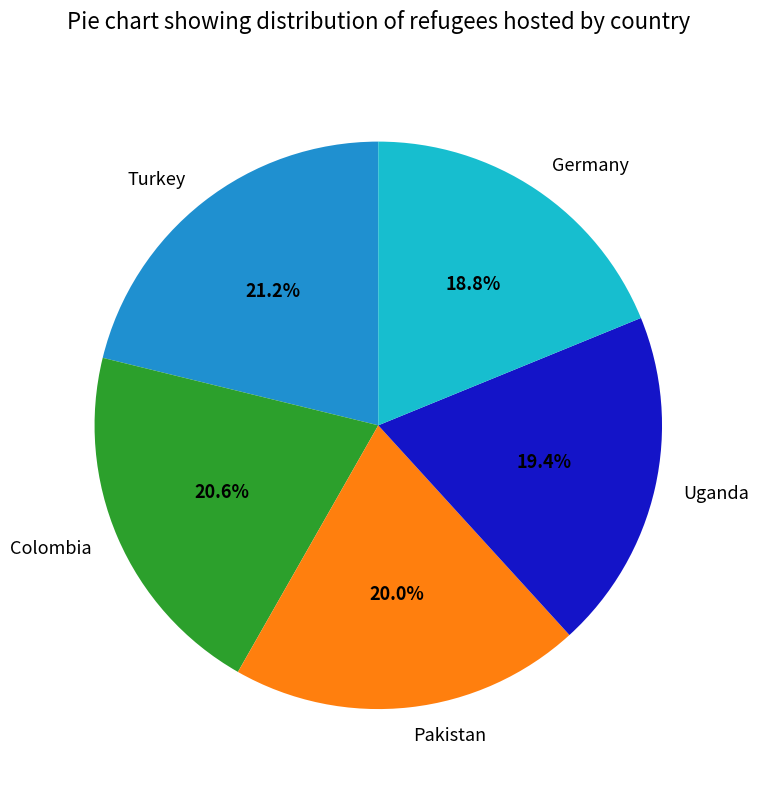

Which slice is the largest?

Turkey